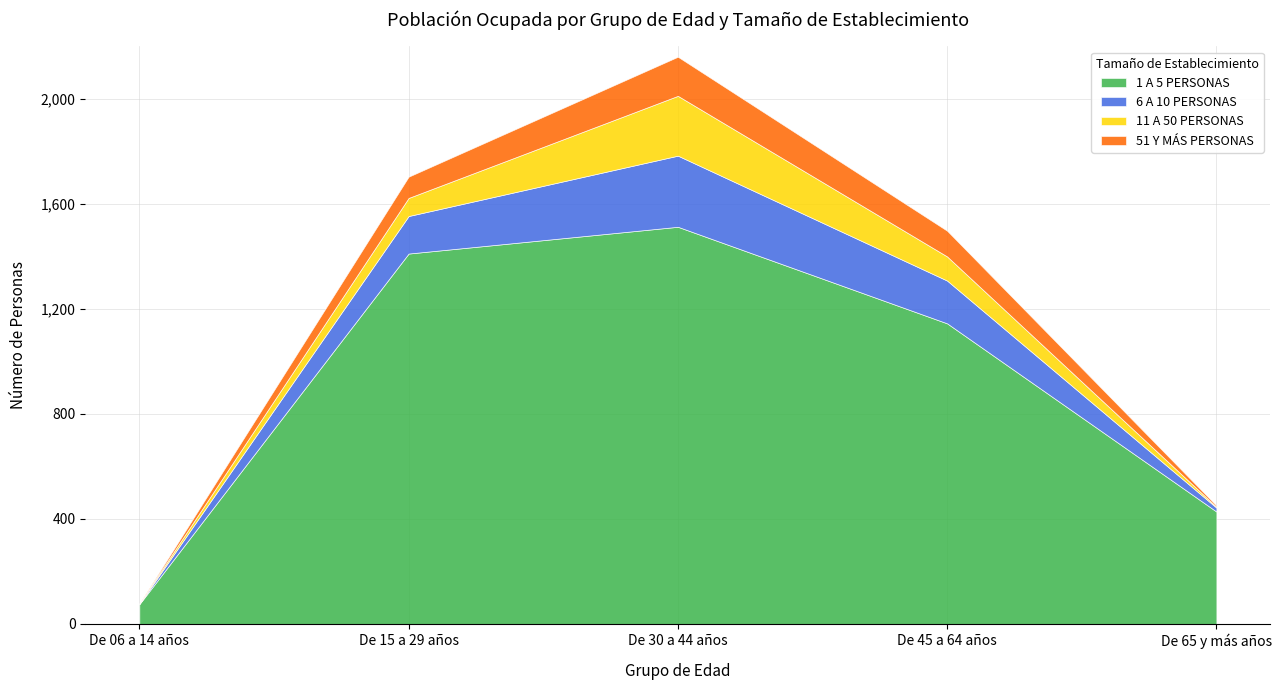

Rank the series by their maximum value, from highest to lowest.

1 A 5 PERSONAS, 6 A 10 PERSONAS, 11 A 50 PERSONAS, 51 Y MÁS PERSONAS